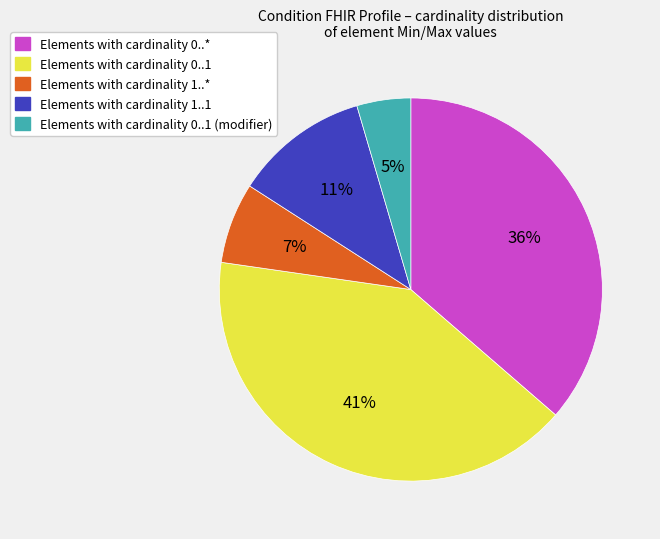

How many segments does this pie chart have?

5